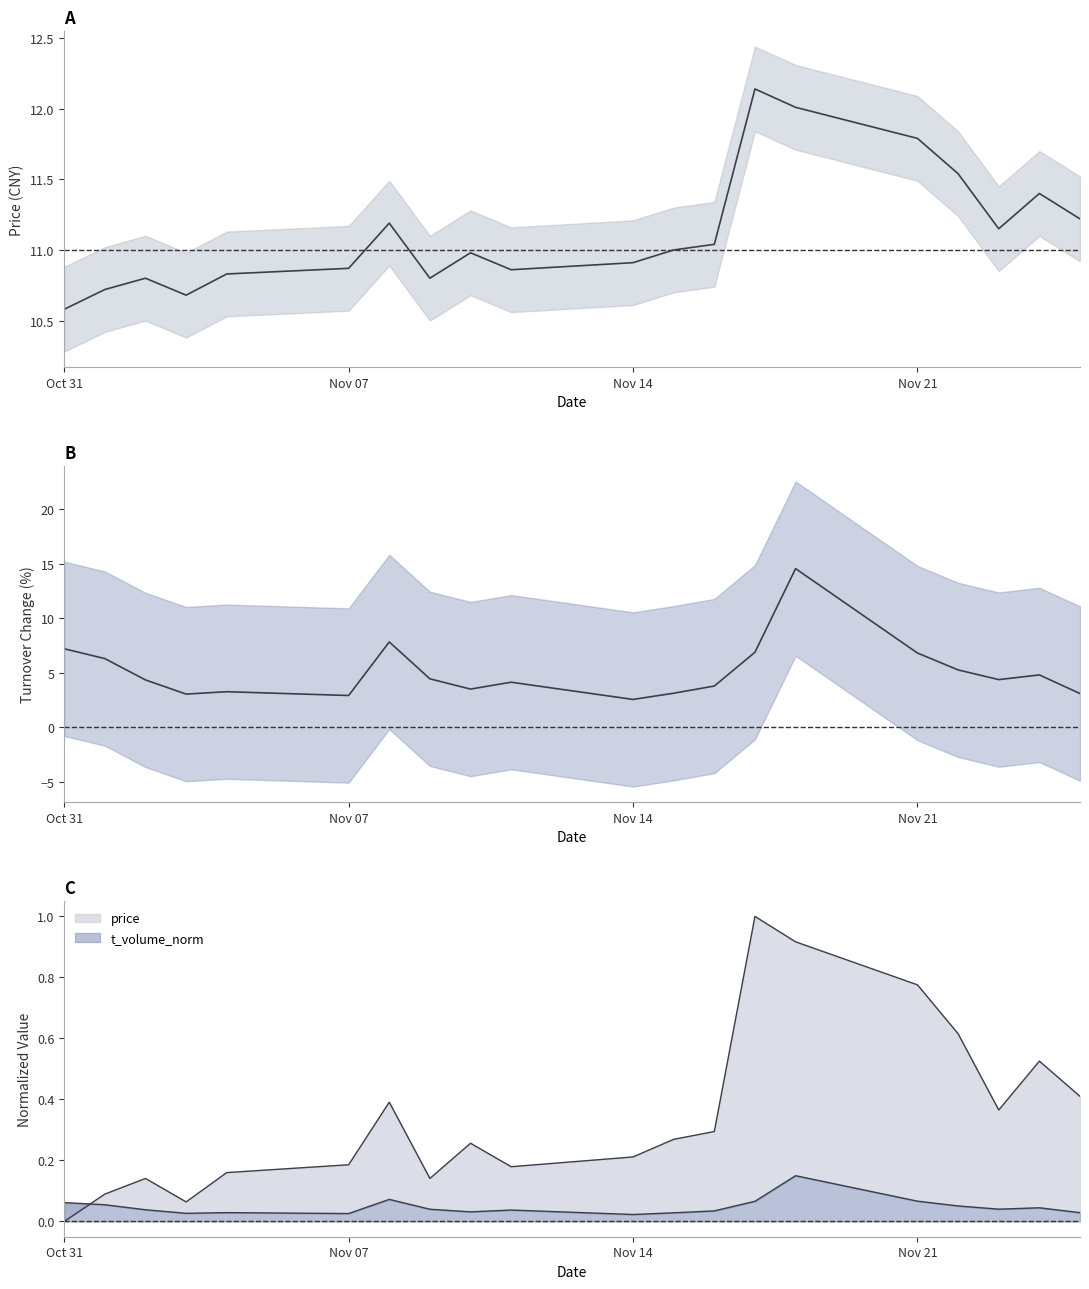

How many interior local valleys does the price series have?

4